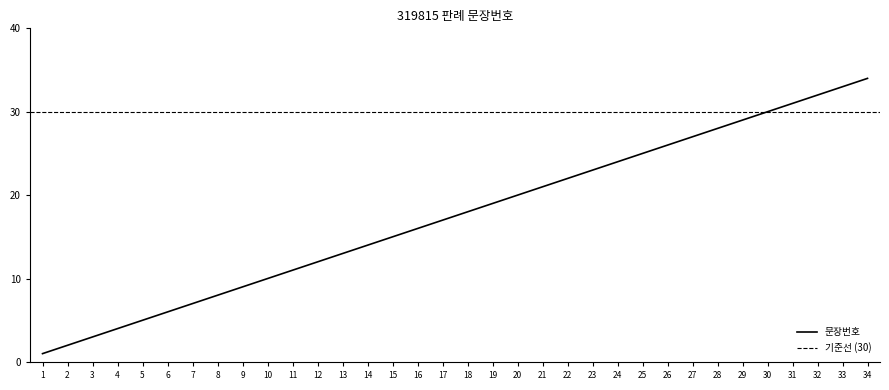

Reading left to right, transcribe all the data shown in this chart.

1	2	3	4	5	6	7	8	9	10	11	12	13	14	15	16	17	18	19	20	21	22	23	24	25	26	27	28	29	30	31	32	33	34